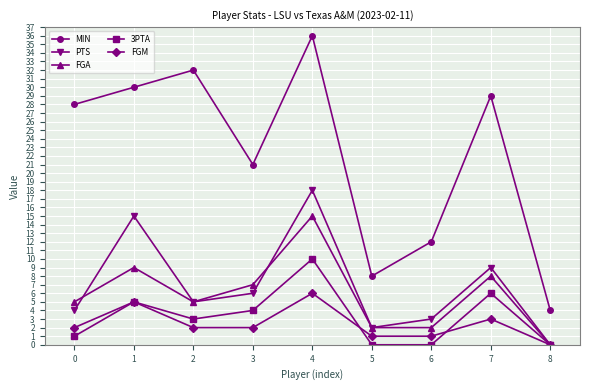

Rank the series at 7 from lowest to highest value.

FGM, 3PTA, FGA, PTS, MIN